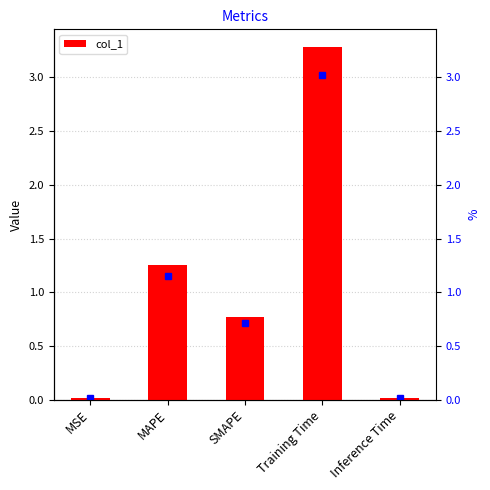

What is the difference between the values at Inference Time and MAPE?

1.2